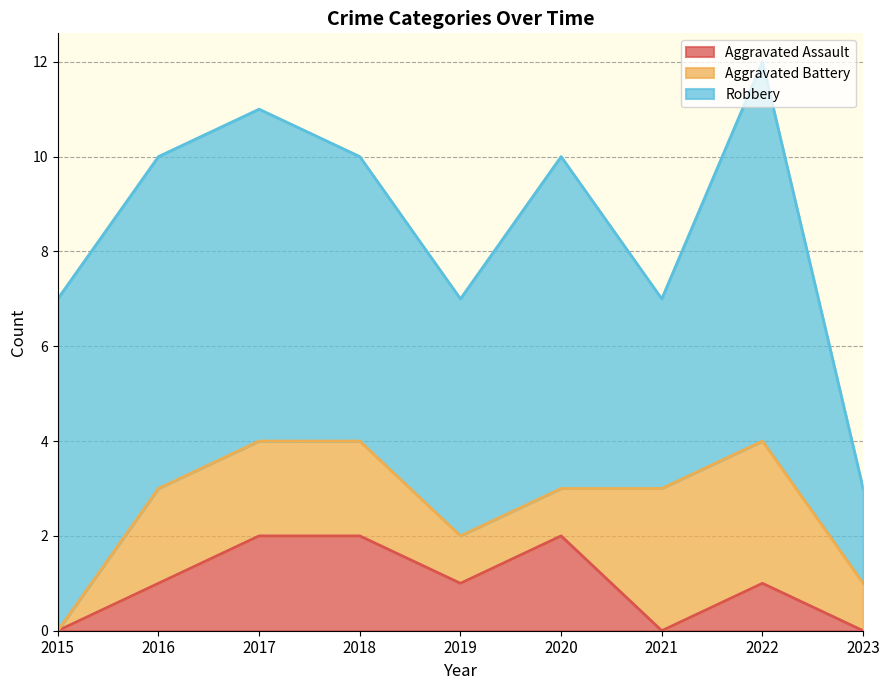

True or false: Robbery and Aggravated Assault intersect in this chart.

False